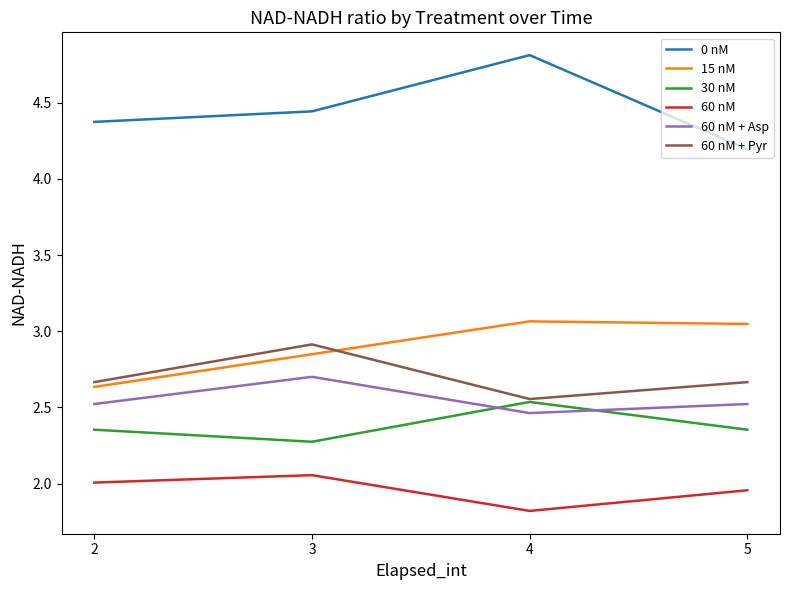

Rank the series by their maximum value, from highest to lowest.

0 nM, 15 nM, 60 nM + Pyr, 60 nM + Asp, 30 nM, 60 nM